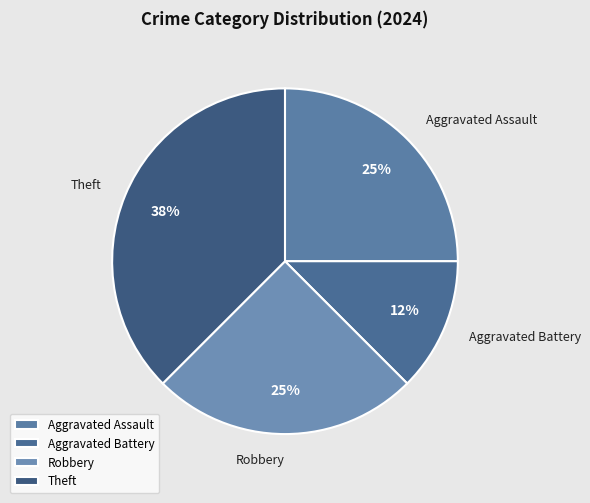

The Aggravated Battery slice represents 12% of the pie. True or false?

True